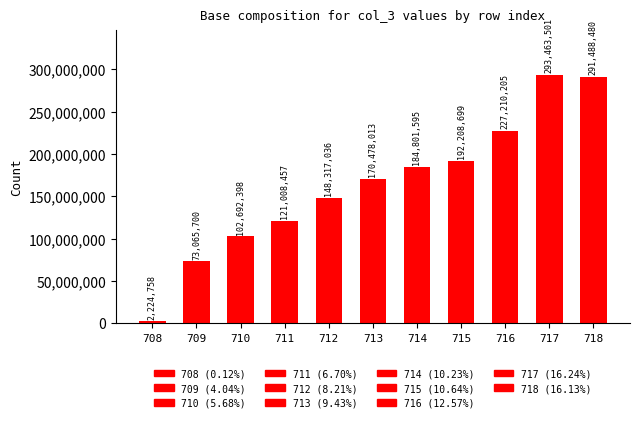

Which has a higher value, 708 or 714?

714